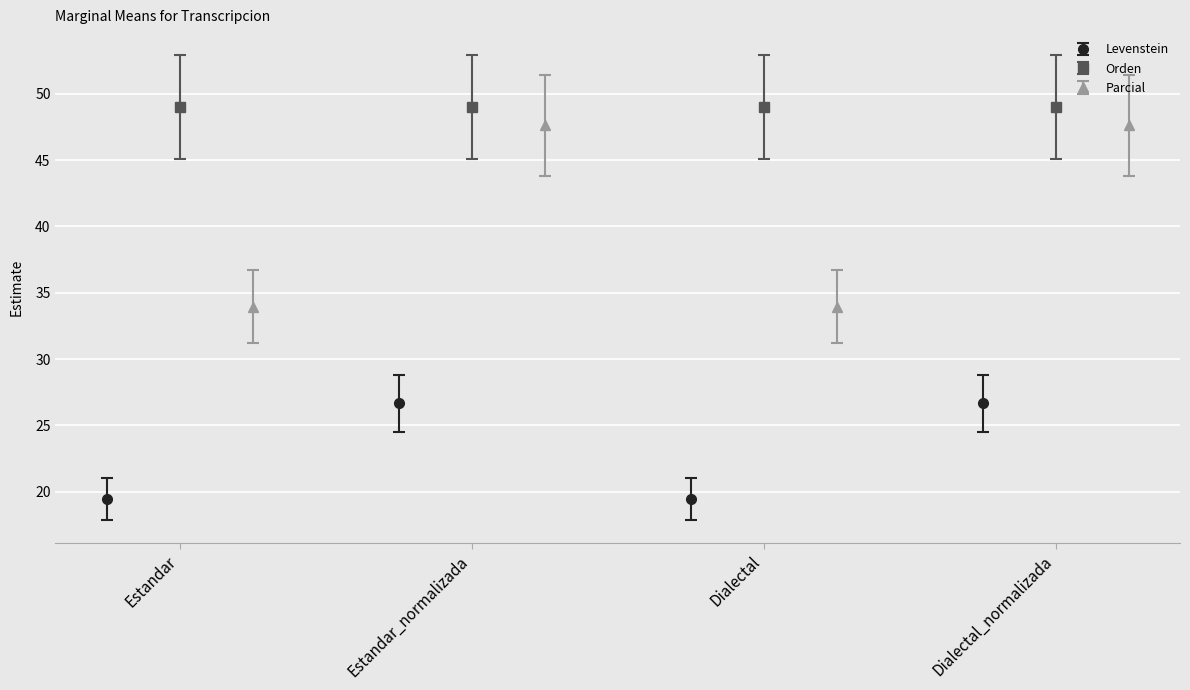

How many data points does each series have?

4